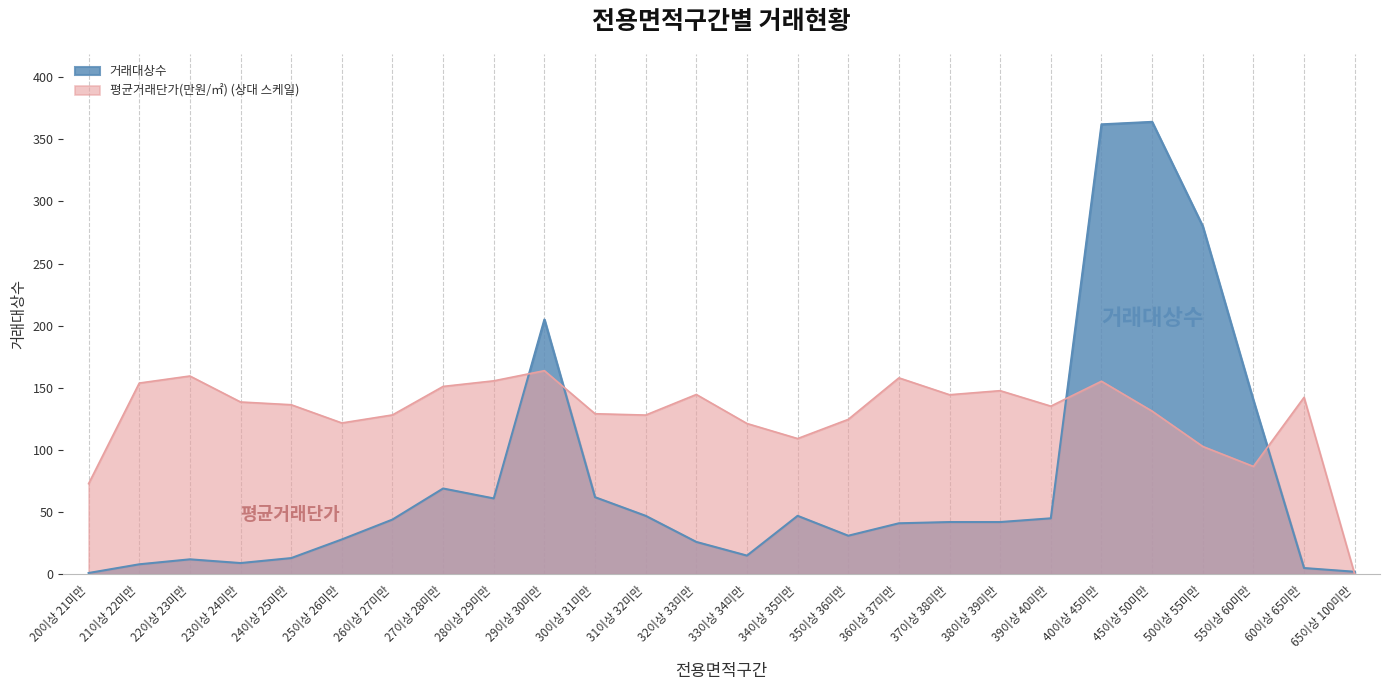

How many lines are shown in the chart?

2